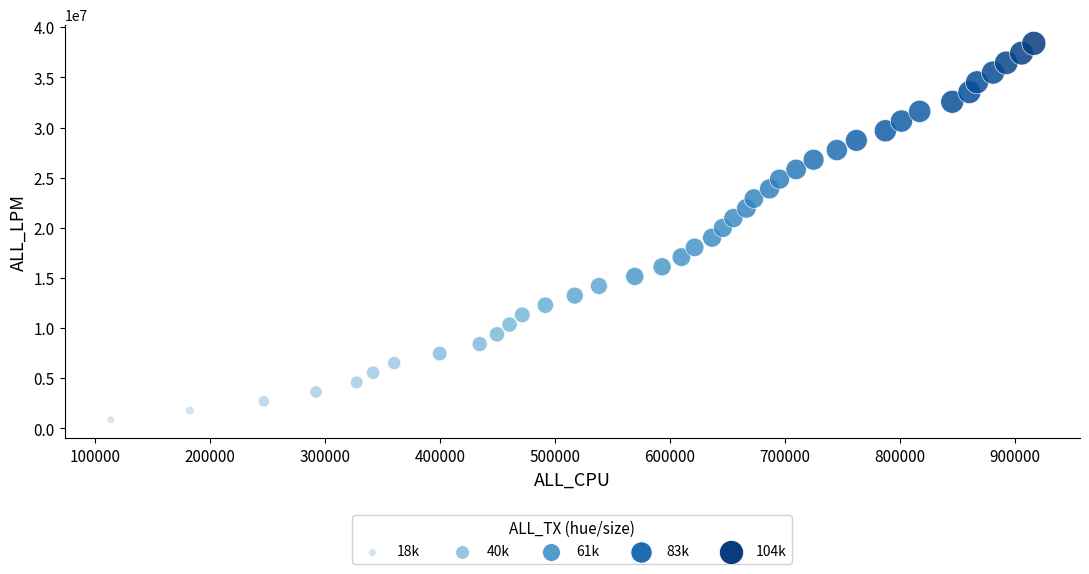

What is the range of X values (max minus min)?

803088